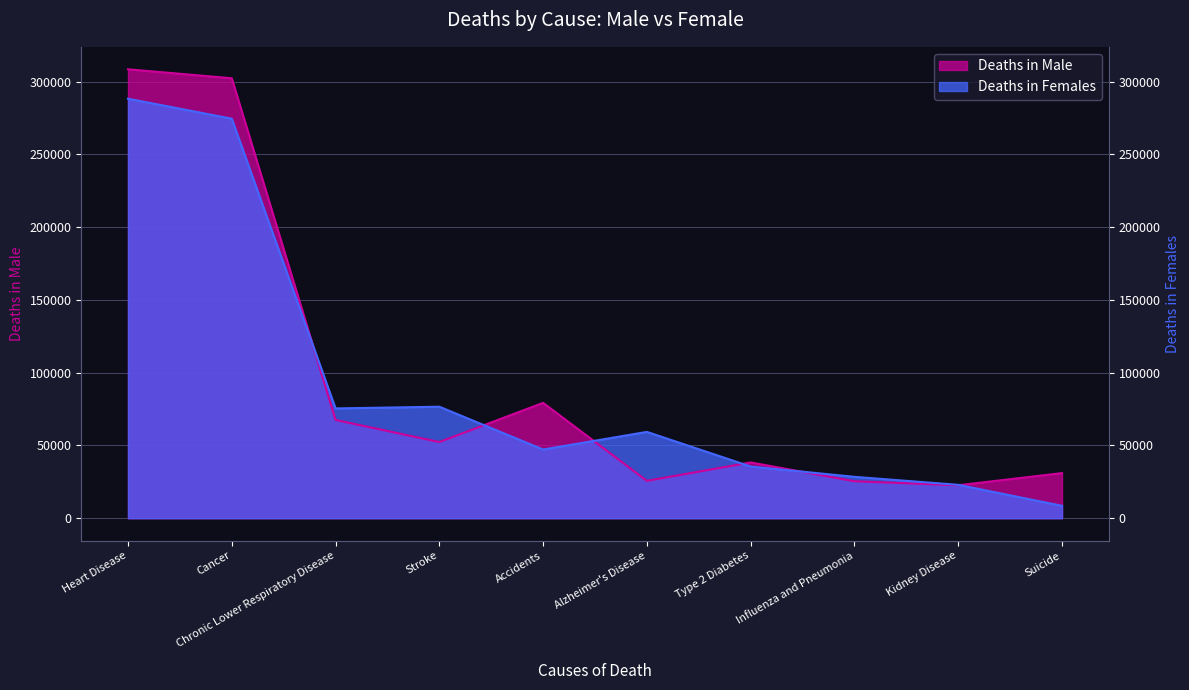

List the labels in order of Deaths in Females value, smallest first.

Suicide, Kidney Disease, Influenza and Pneumonia, Type 2 Diabetes, Accidents, Alzheimer's Disease, Chronic Lower Respiratory Disease, Stroke, Cancer, Heart Disease